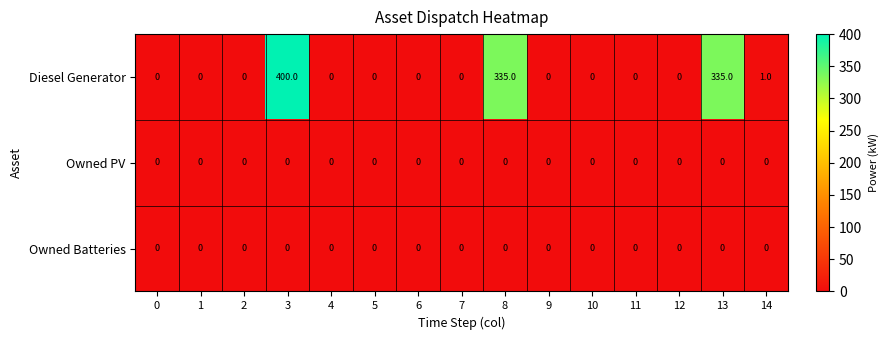

Which series changed the most between 1 and 8?

Diesel Generator